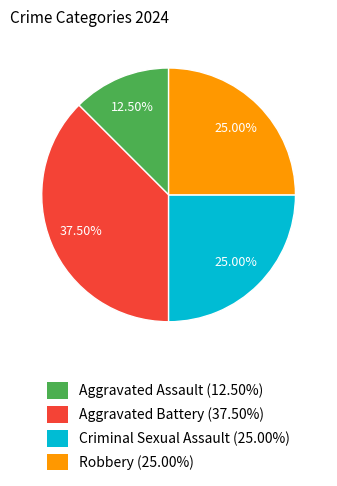

Which has a higher value, Aggravated Battery or Criminal Sexual Assault?

Aggravated Battery